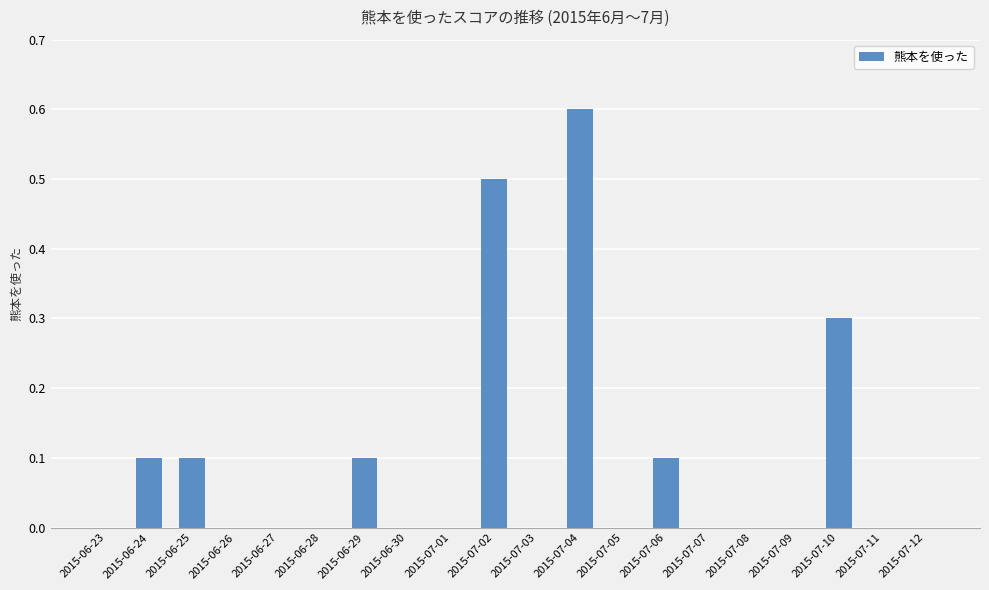

What is the change in value from 2015-06-29 to 2015-07-07?

-0.1